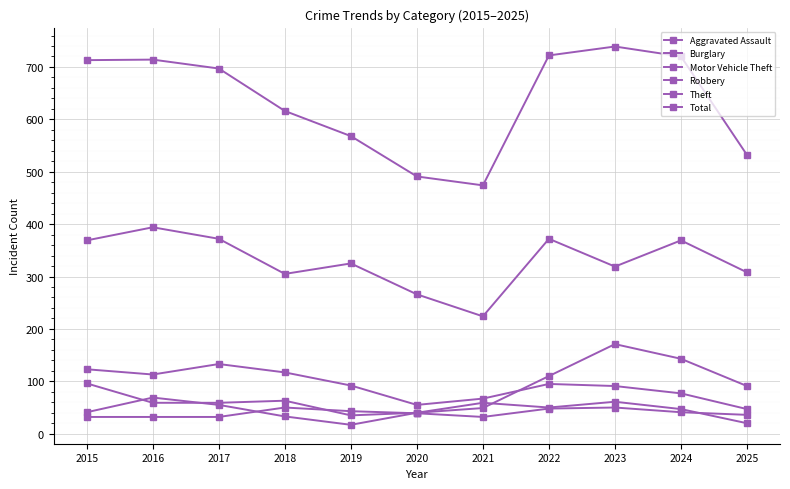

At how many categories does at least one series exceed 338?

11